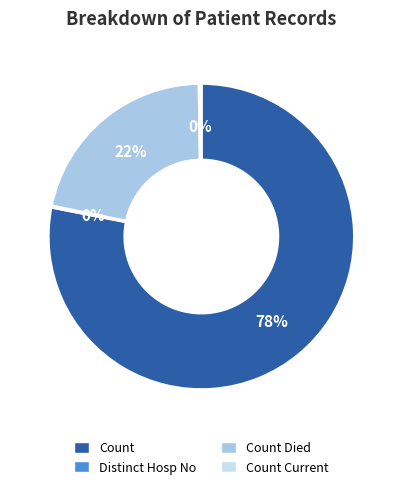

Which category has the biggest portion of the pie?

Count